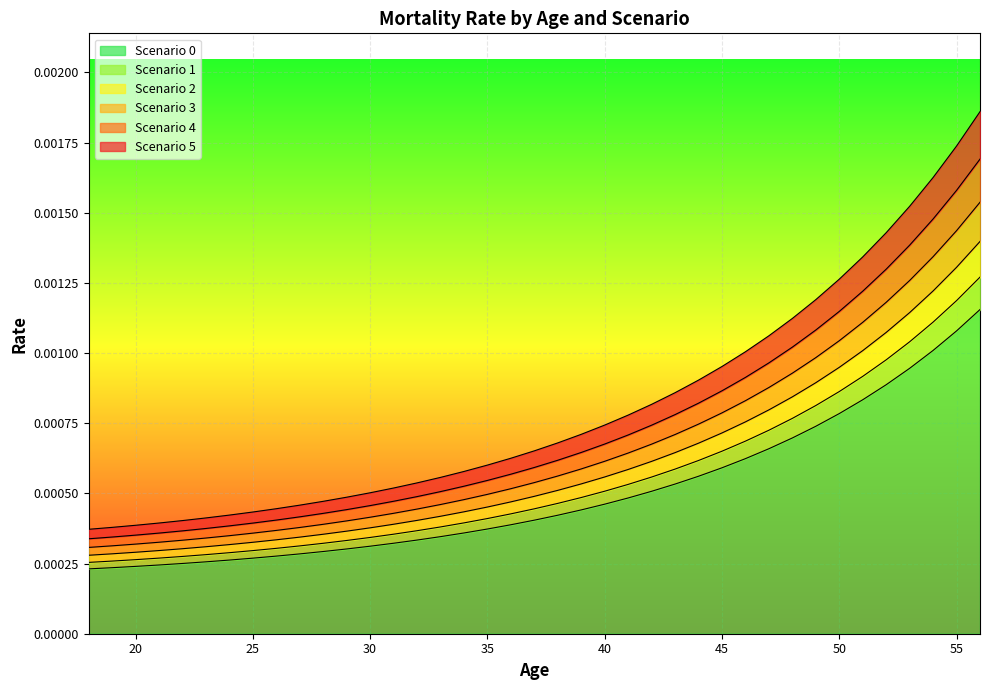

List the series in order of their overall mean, lowest first.

0, 1, 2, 3, 4, 5